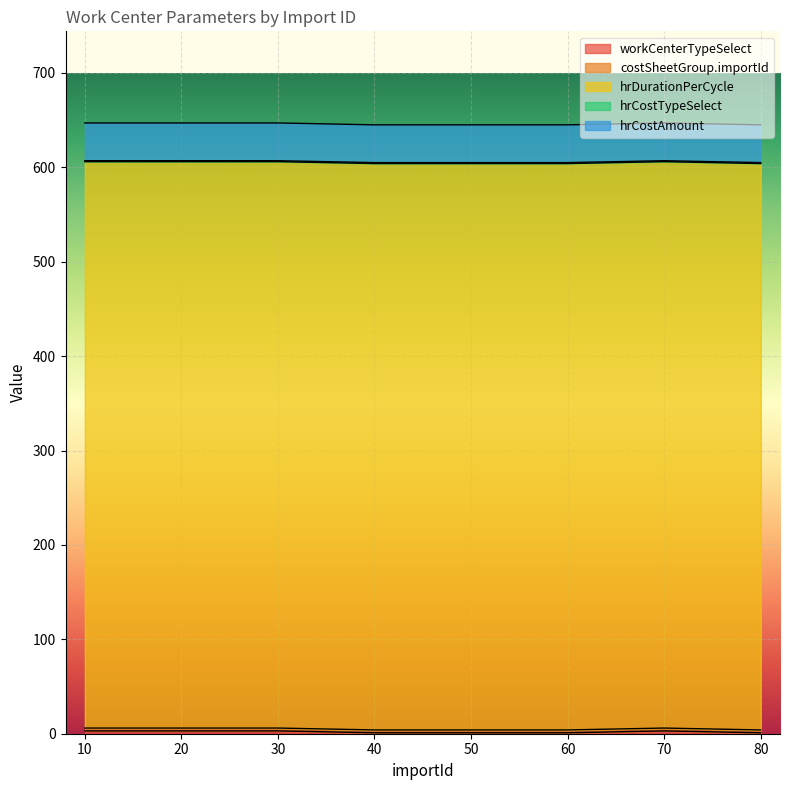

What is the minimum value shown in the chart?

1